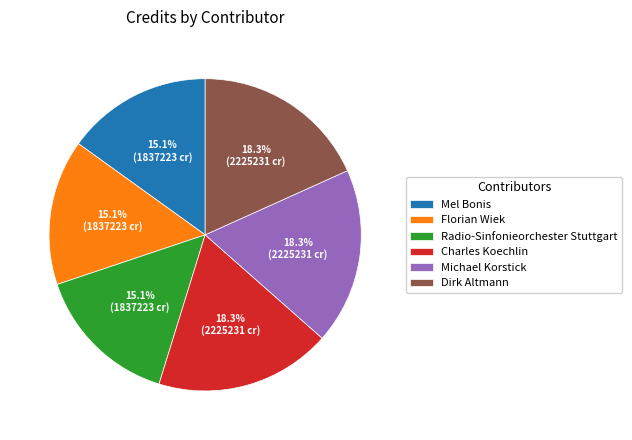

To the nearest percent, what is the average slice percentage?

17%